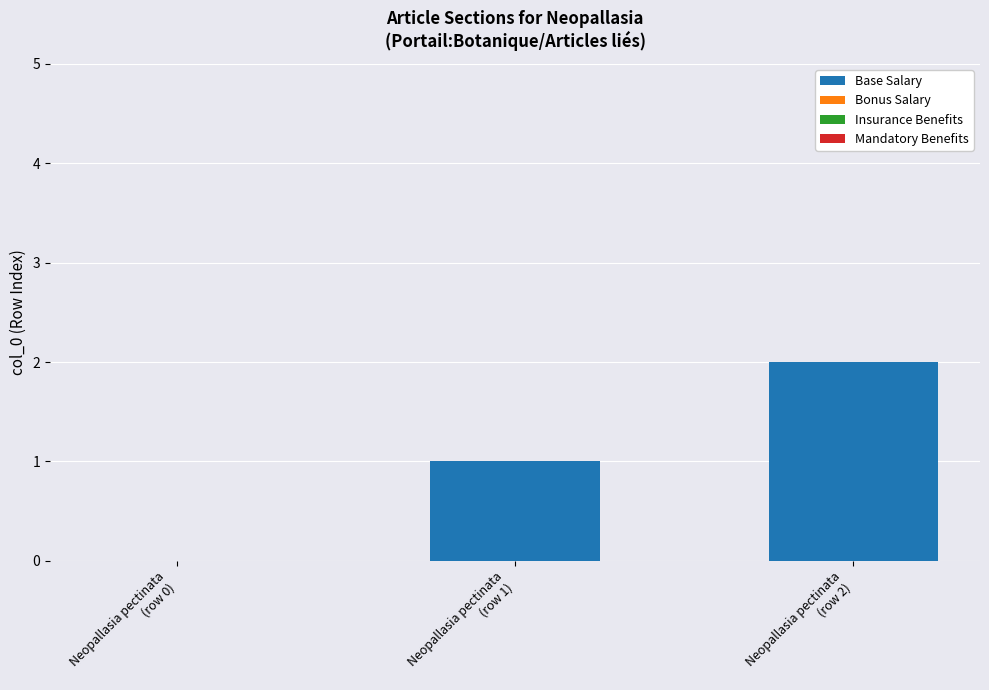

What is the sum of all values?

3